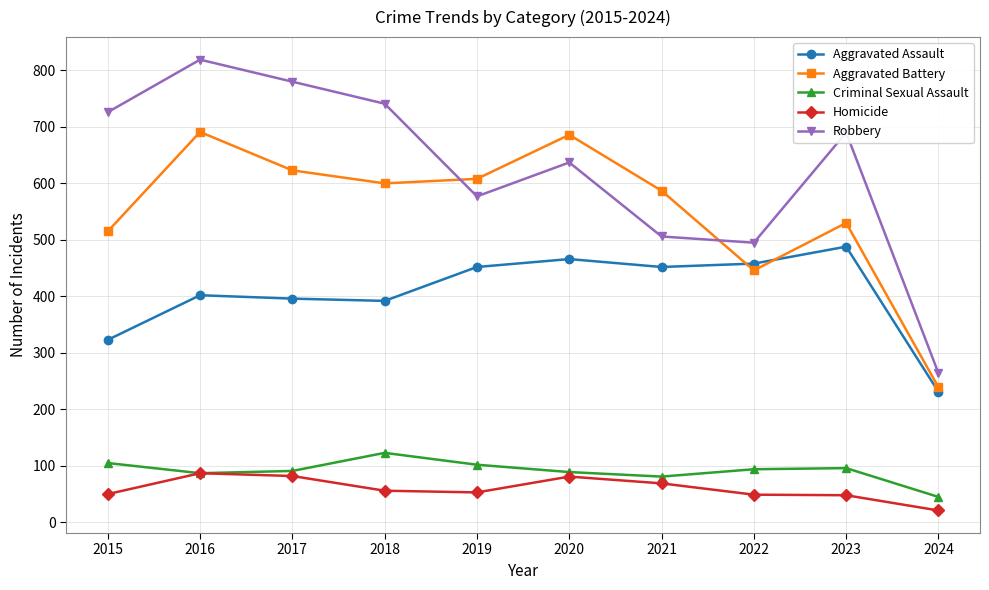

Which series changed the most between 2022 and 2024?

Robbery